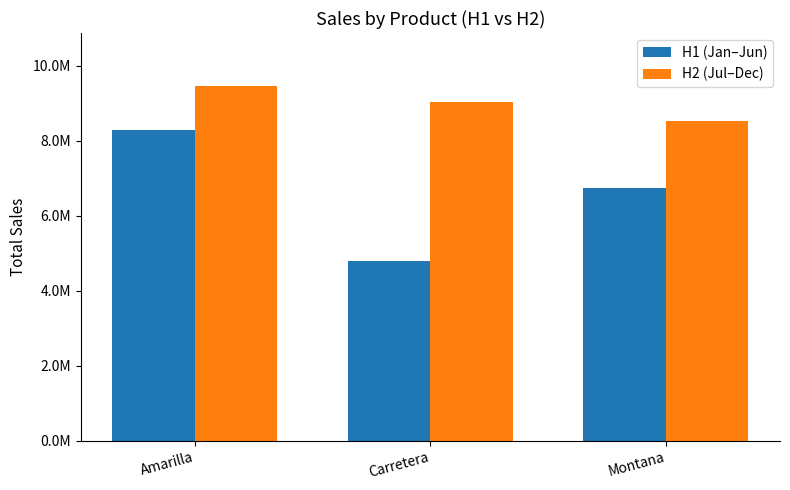

Does the chart contain stacked bars?

No